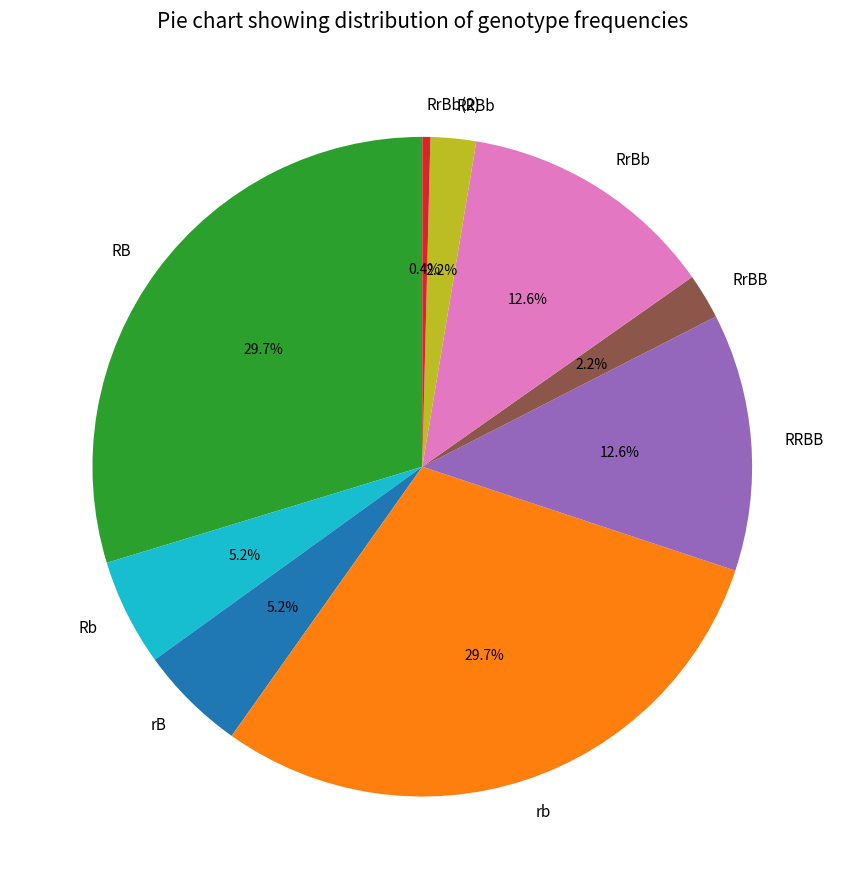

Count the number of slices in the pie.

9